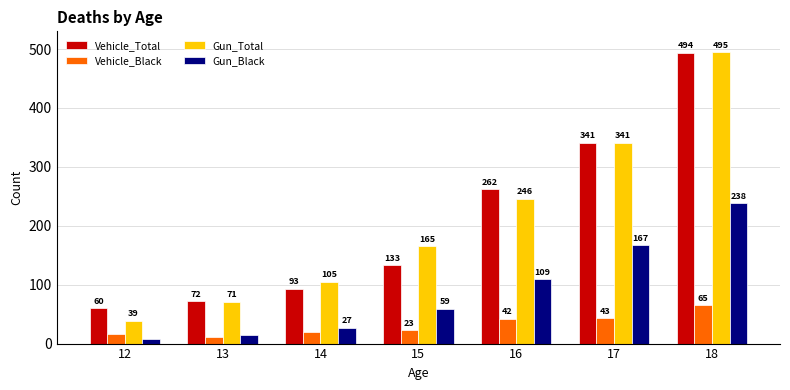

Rank the categories by Gun_Total value from lowest to highest.

12, 13, 14, 15, 16, 17, 18